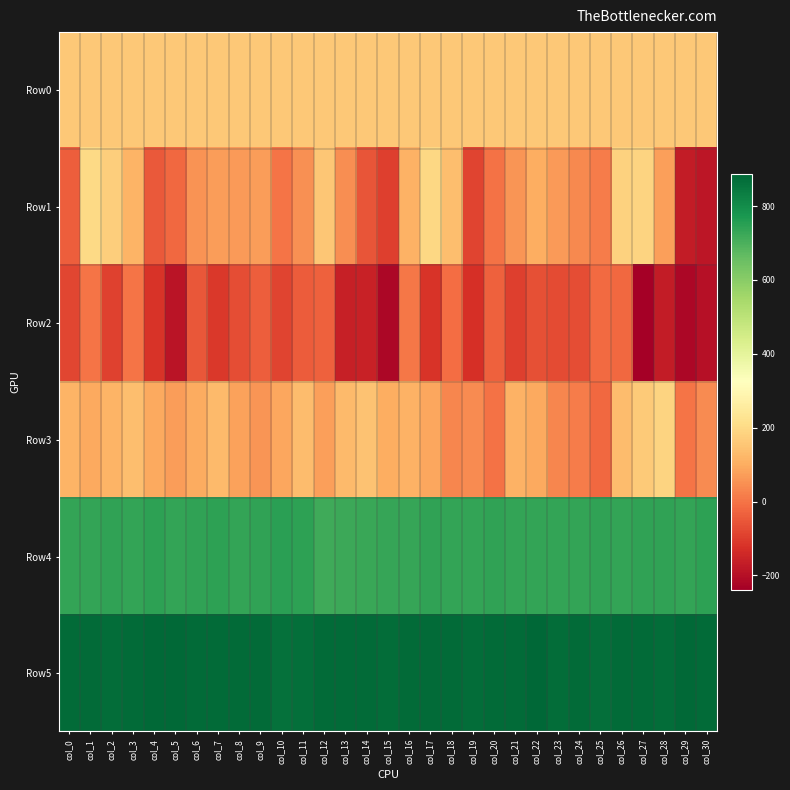

Which has a higher value, col_16 or col_10?

col_16